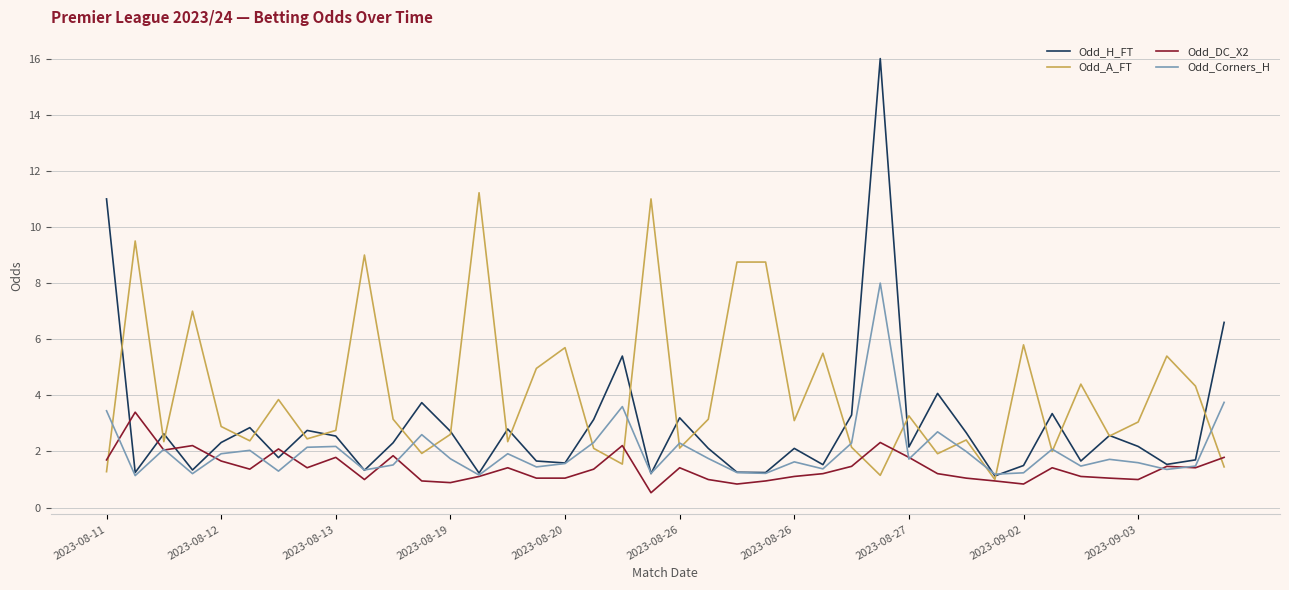

Which series has the largest range (max minus min)?

Odd_H_FT